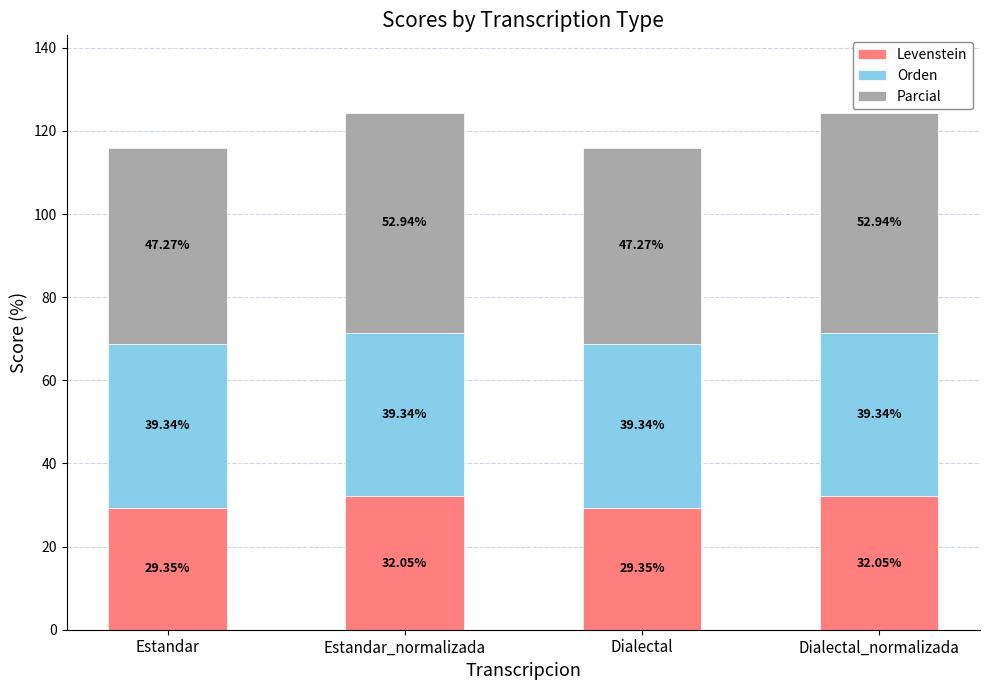

What is the total value across all series at Estandar_normalizada?

124.3